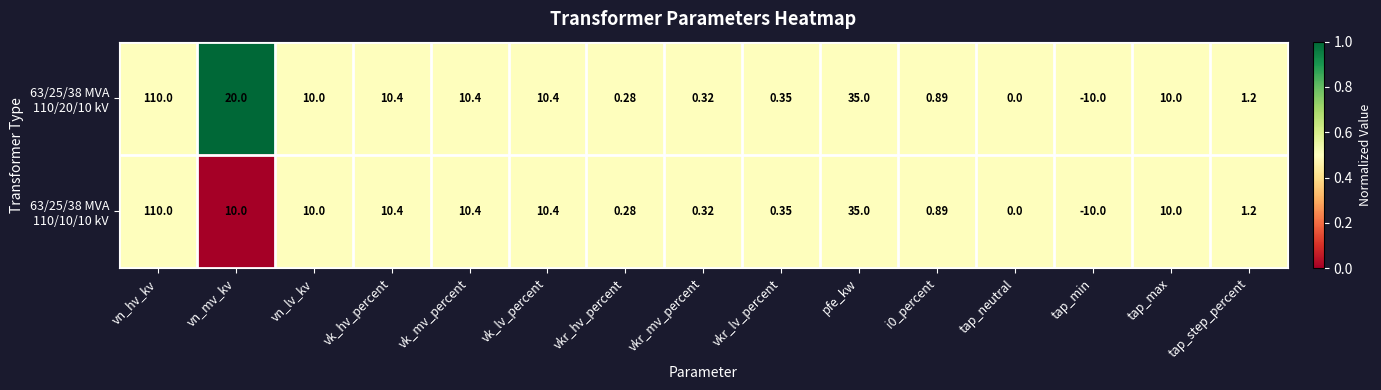

At which category is the sum across all series the highest?

vn_hv_kv